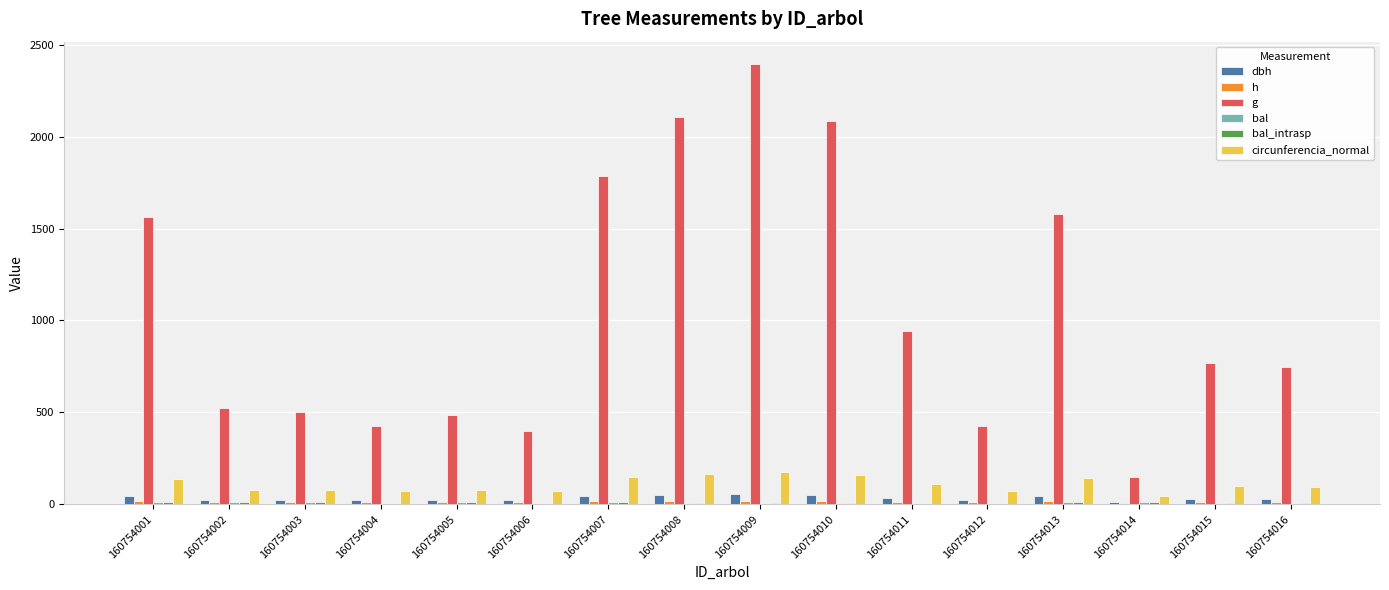

Where does the dbh series first go above 31?

160754001